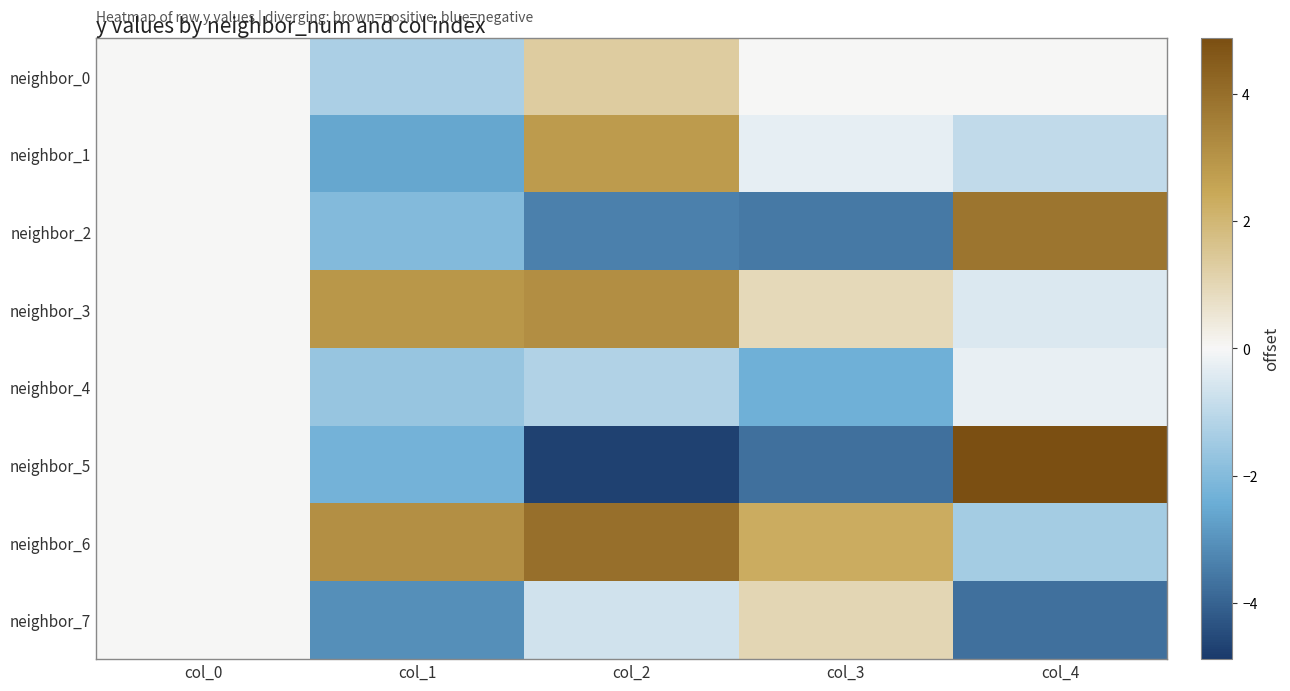

What is the spread (max minus min) of values at col_4?

8.6